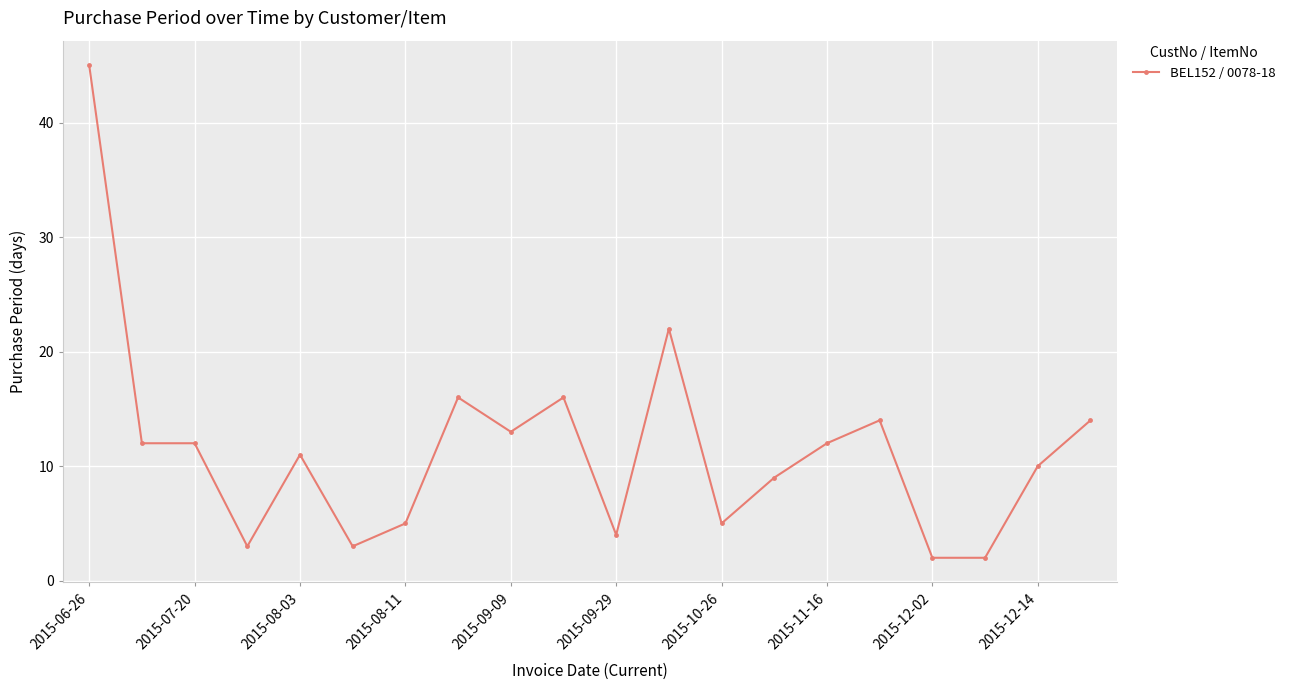

True or false: there are more than 1 points higher than both neighbors.

True